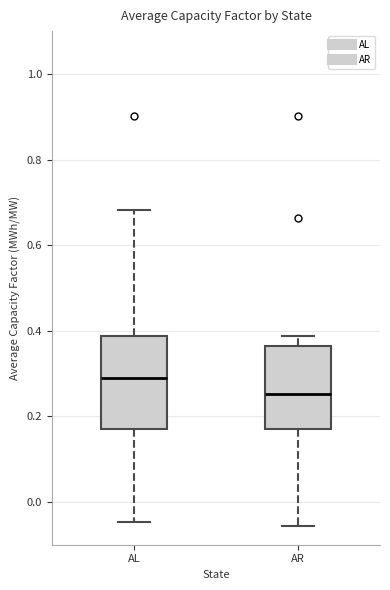

Reading left to right, transcribe this box plot: for each box, give where its median line is, the range the box spans, and where its two whiskers end, as read against the y-axis. The values are not printed on the chart, so give them approximately, as read against the axis.

AL: median 0.30, box 0.18 to 0.38, whiskers -0.04 to 0.68
AR: median 0.26, box 0.16 to 0.36, whiskers -0.06 to 0.38